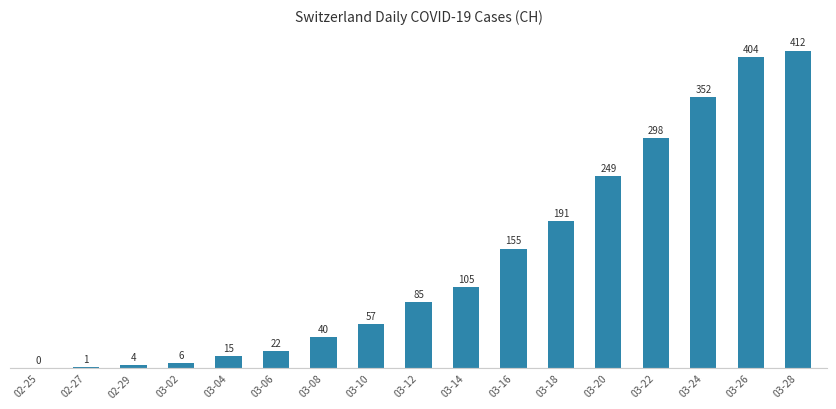

How many data points does each series have?

17